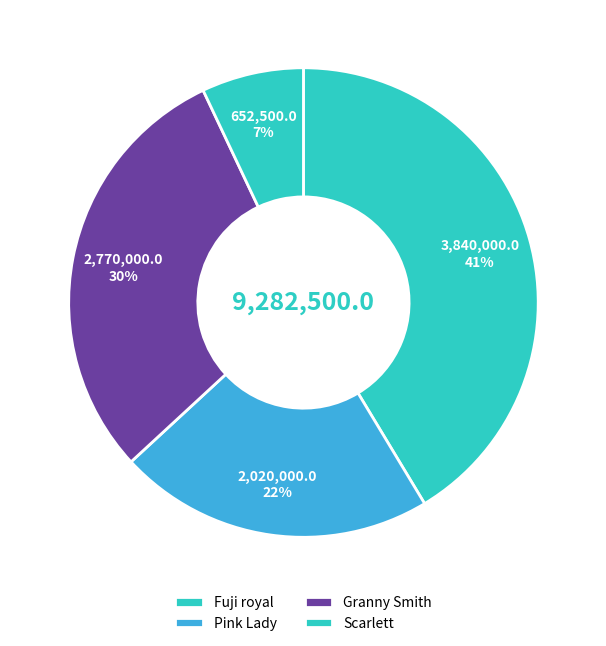

Count the number of slices in the pie.

4